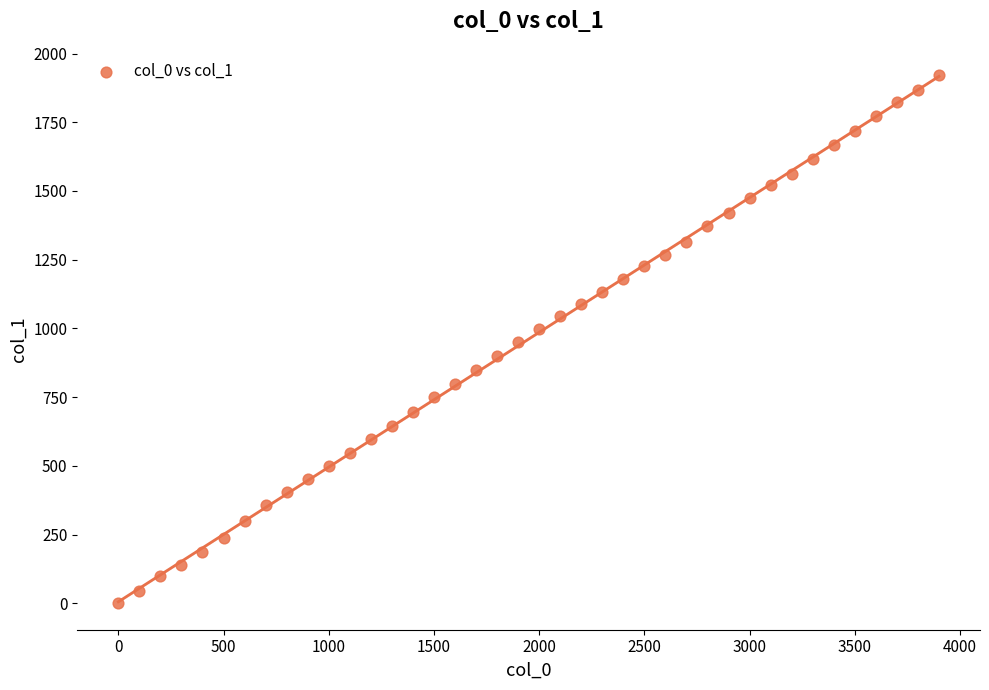

What is the range of X values (max minus min)?

3900